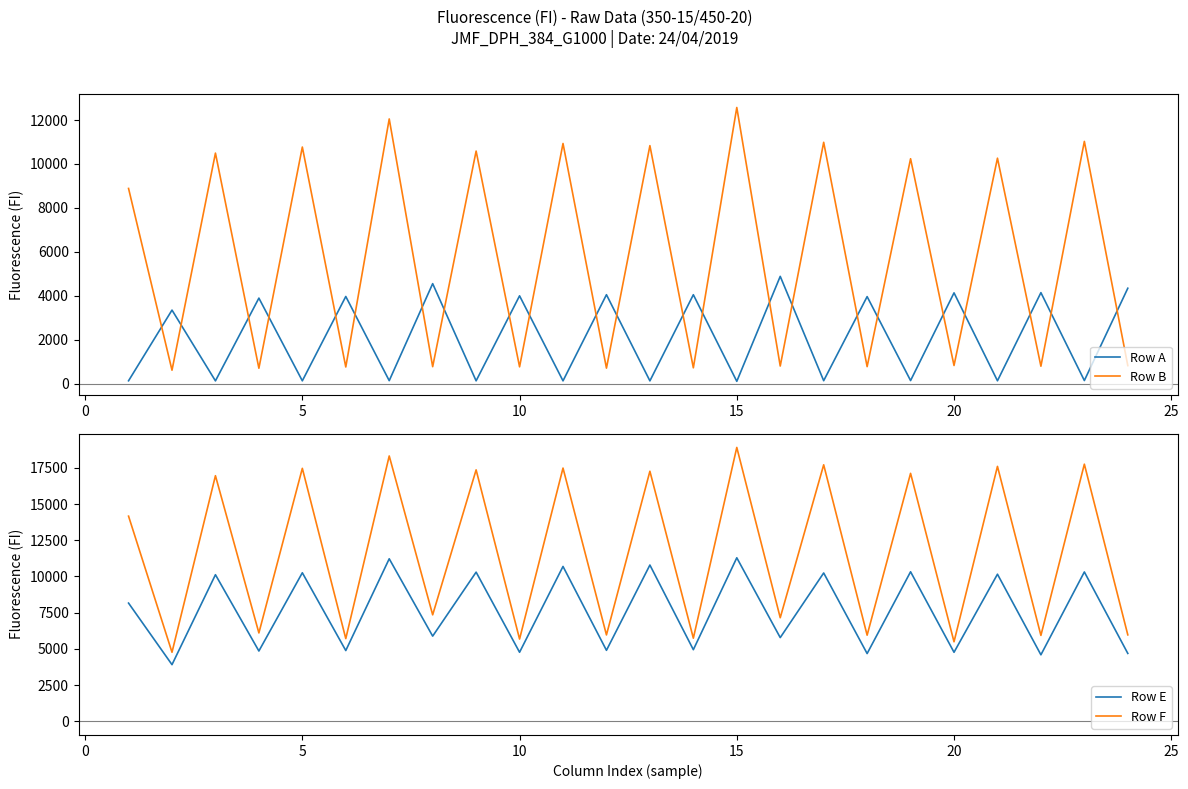

How many interior local valleys does the Row A series have?

11